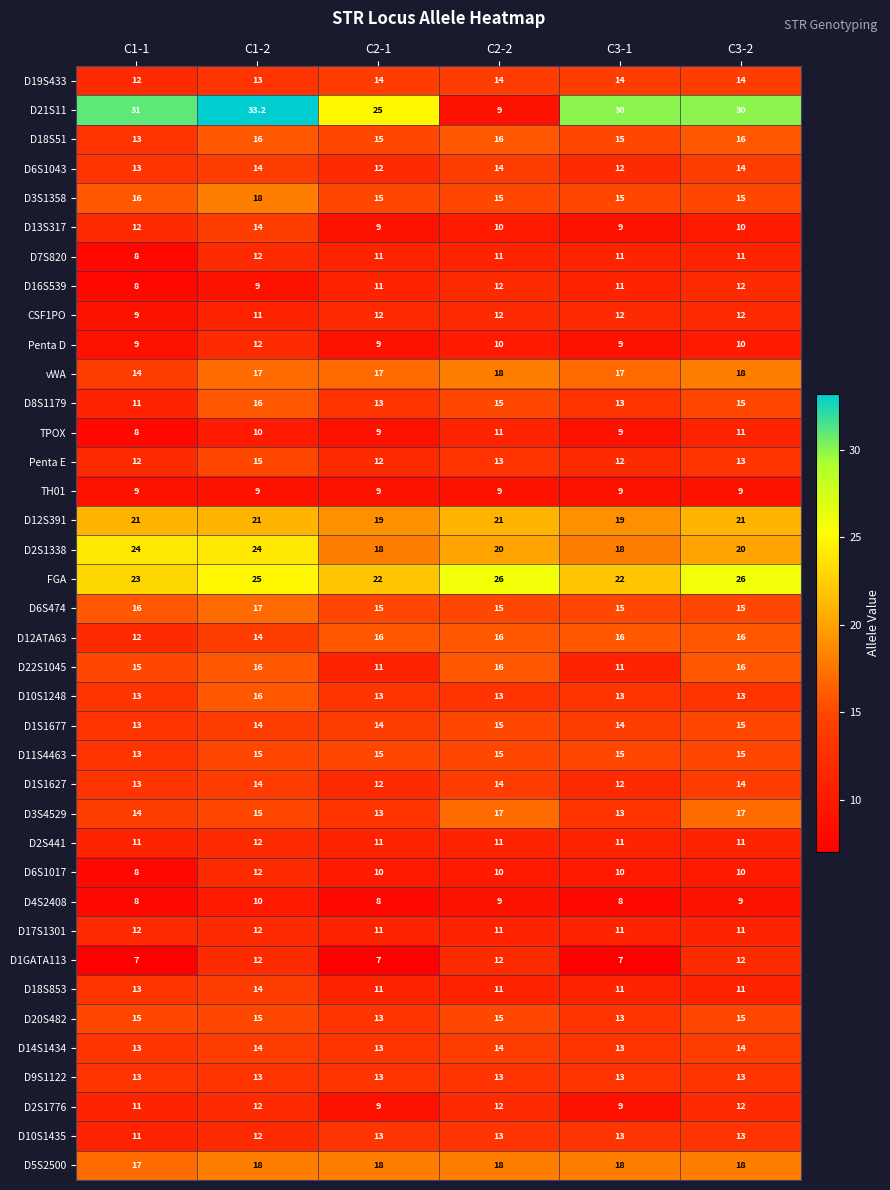

The TH01 series shows 2.4 at C3-1. True or false?

False